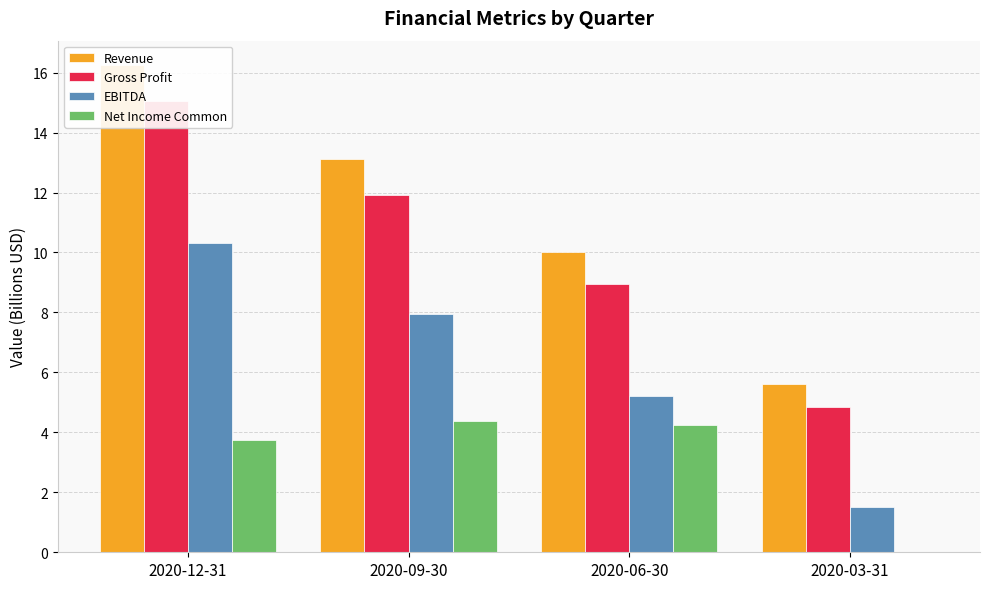

Reading right to left, extract all data points from this chart.

Revenue: 5.6	10.0	13.1	16.3
Gross Profit: 4.8	8.9	11.9	15.0
EBITDA: 1.5	5.2	8.0	10.3
Net Income Common: 0.0	4.3	4.4	3.8